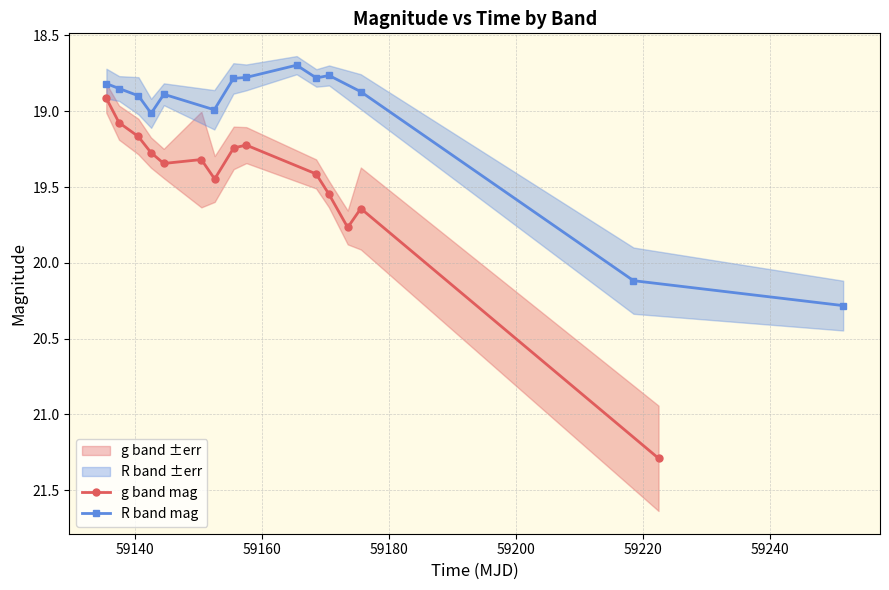

What is the lowest value of the g band mag series?

18.9